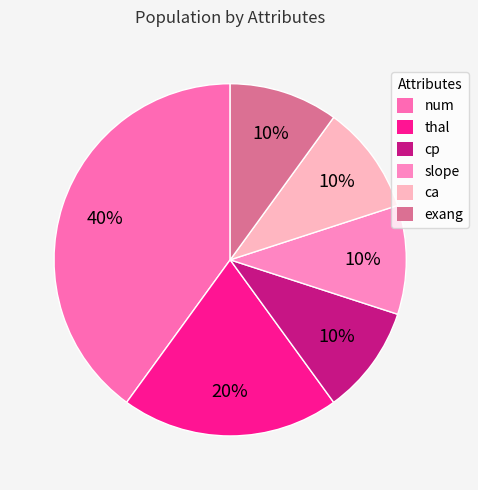

Is there a majority slice in this chart?

No